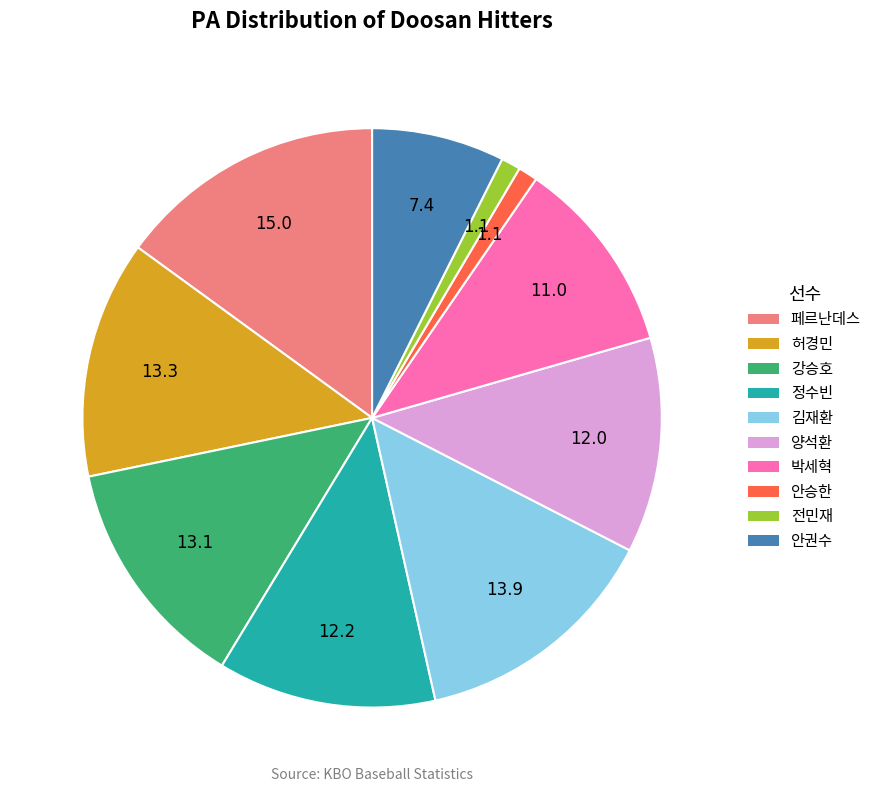

Which has a higher value, 전민재 or 강승호?

강승호